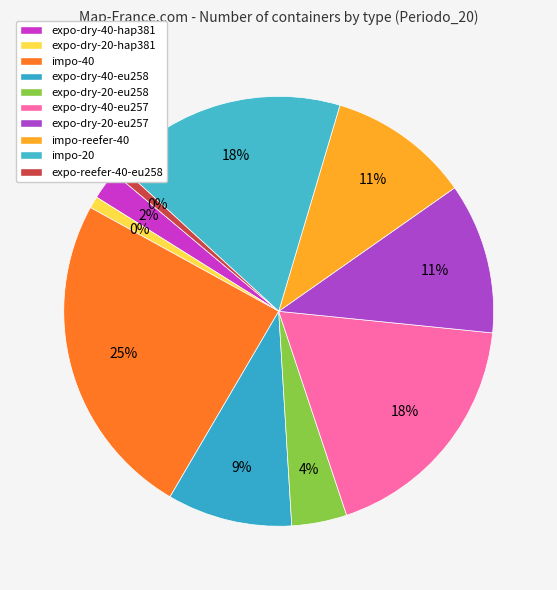

Does expo-reefer-40-eu258 account for over 50% of the chart?

No